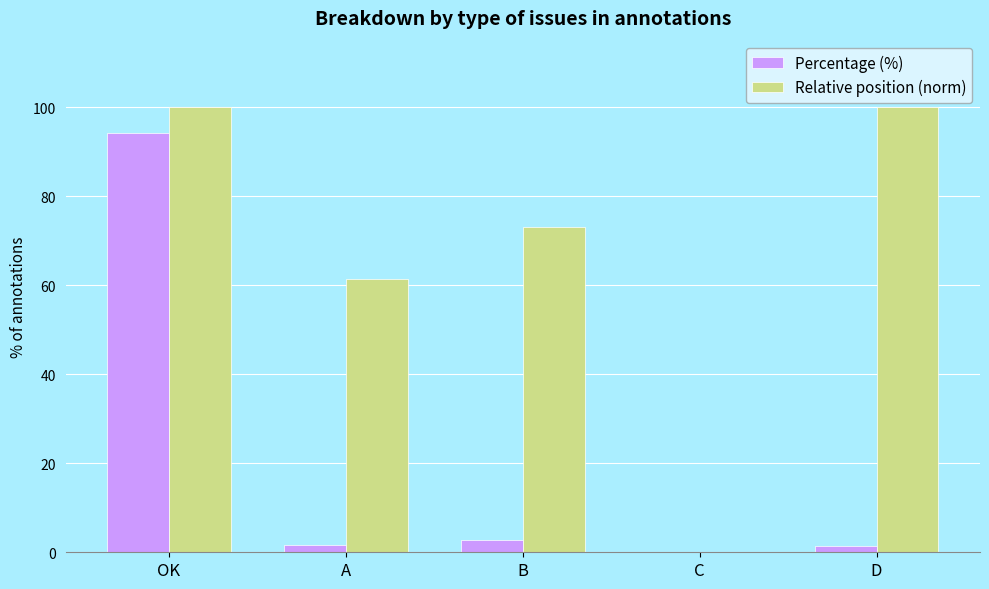

What is the sum of all Percentage (%) values?

100.0